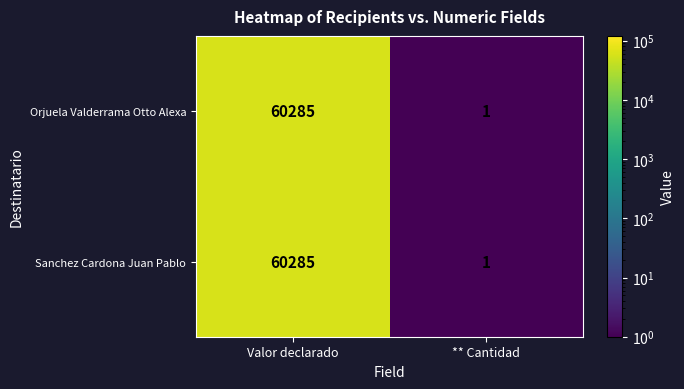

How many data points does each series have?

2